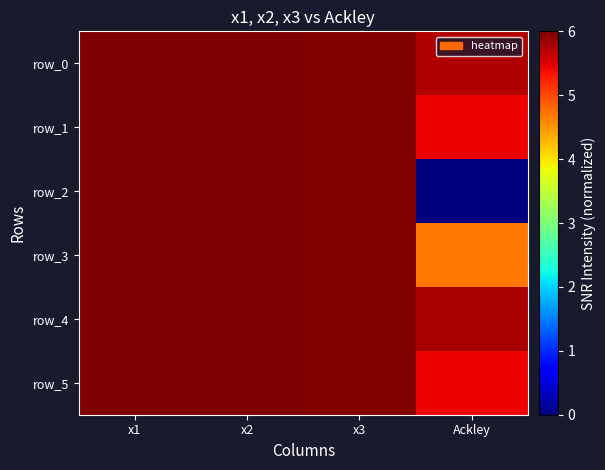

Is the value of row_2 at x2 greater than the value of row_4 at x1?

Yes